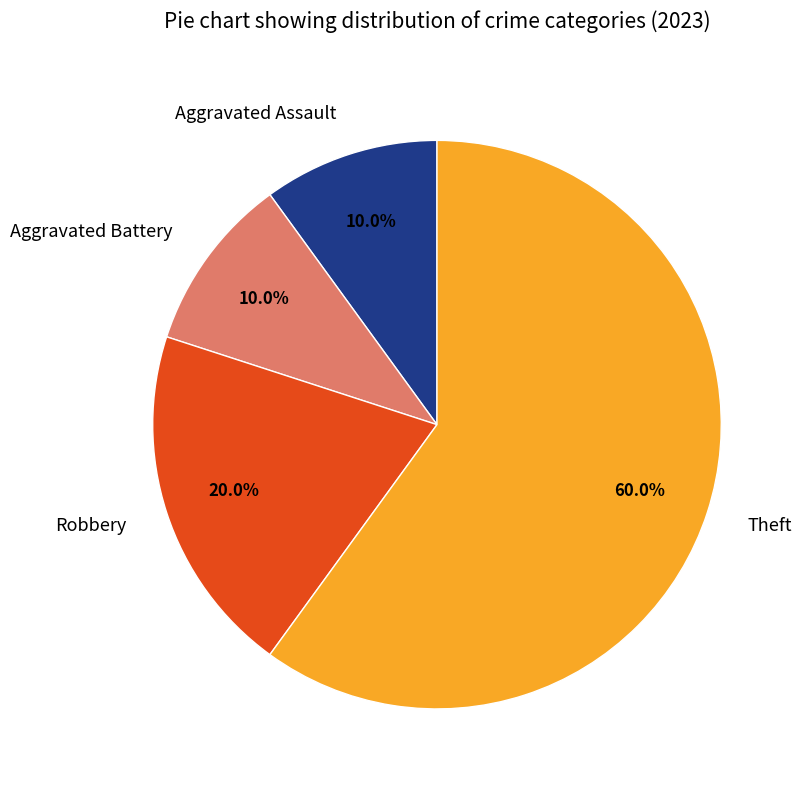

Which category has the biggest portion of the pie?

Theft